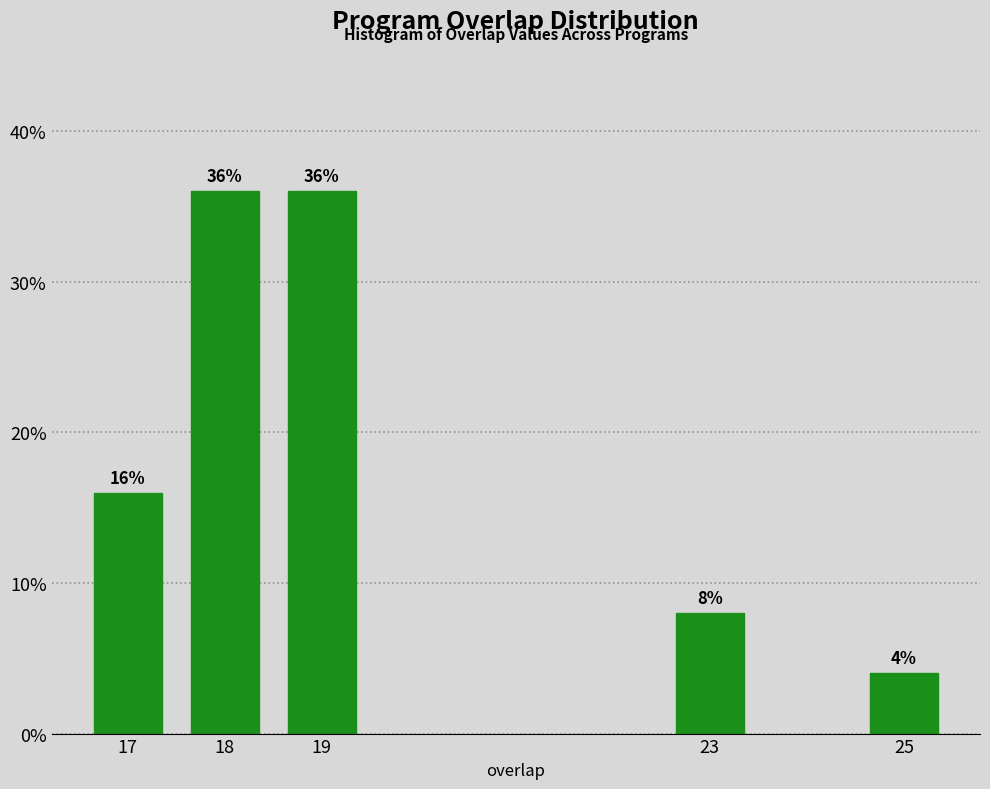

Reading left to right, what are all the values shown in this chart?

16	36	36	8	4